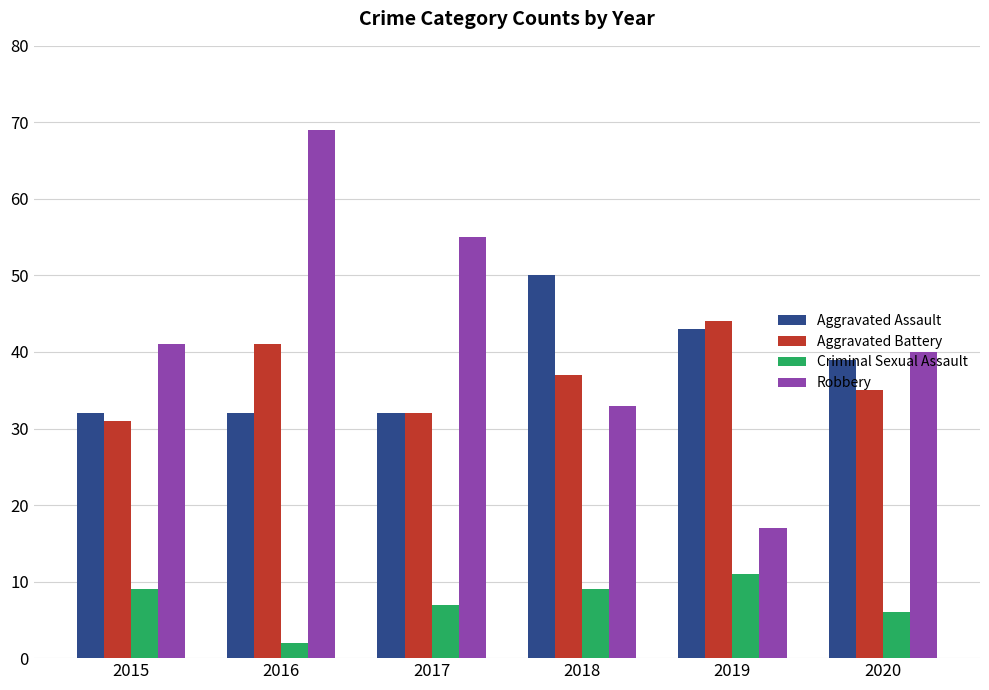

Which series has the widest spread of values?

Robbery